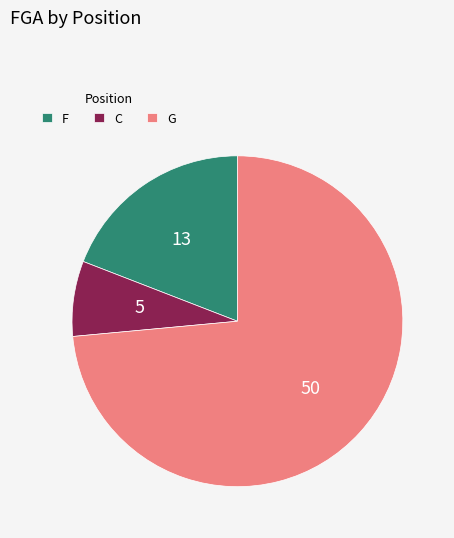

Rank the categories by value from lowest to highest.

C, F, G